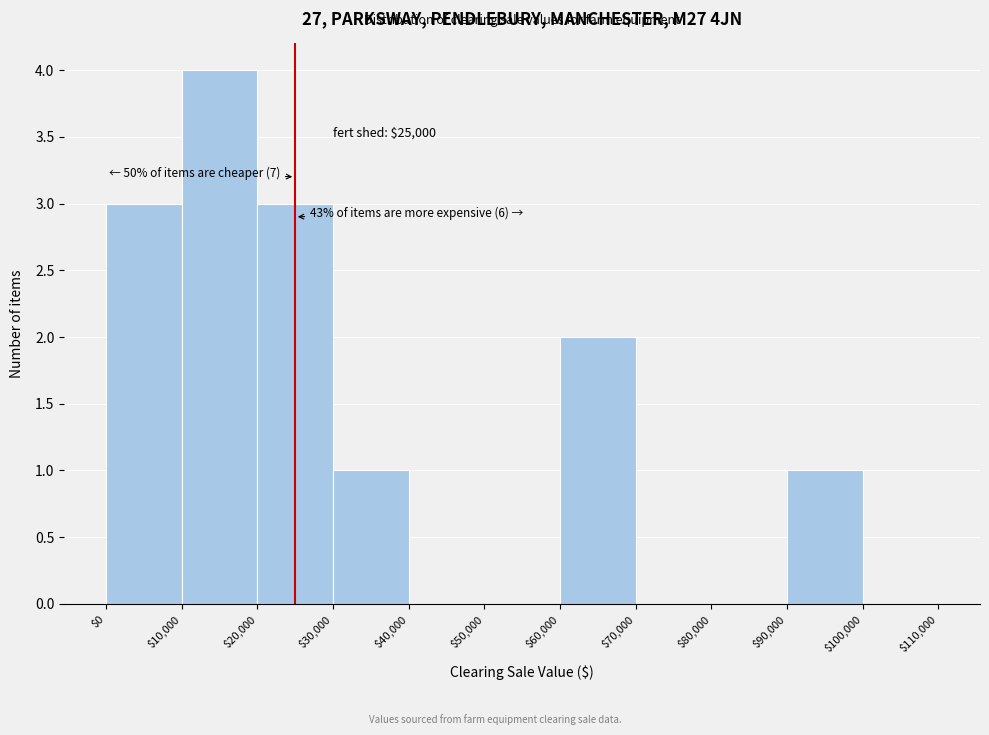

Over which range of the x-axis is the bar tallest?

$10,000 to $20,000